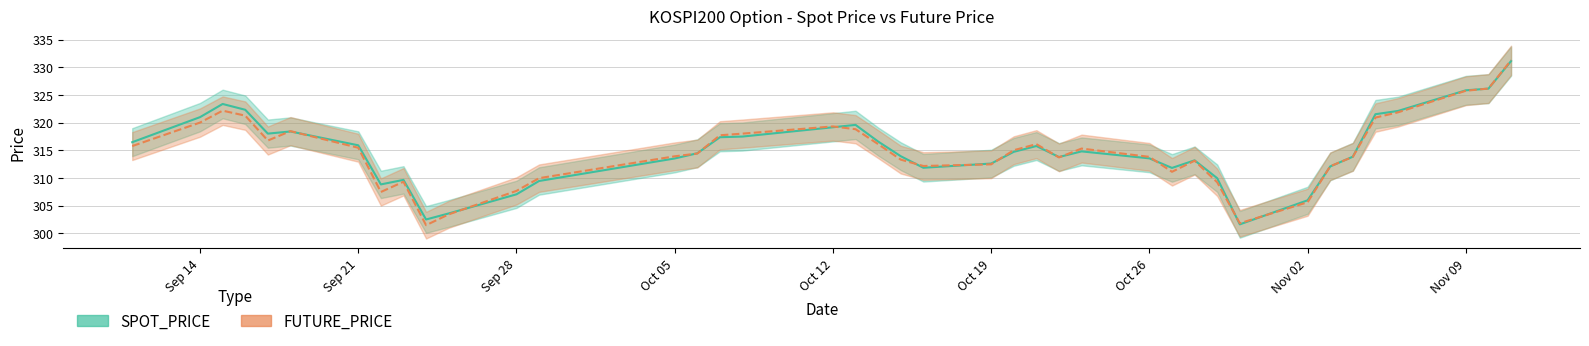

Which series has the largest range (max minus min)?

FUTURE_PRICE